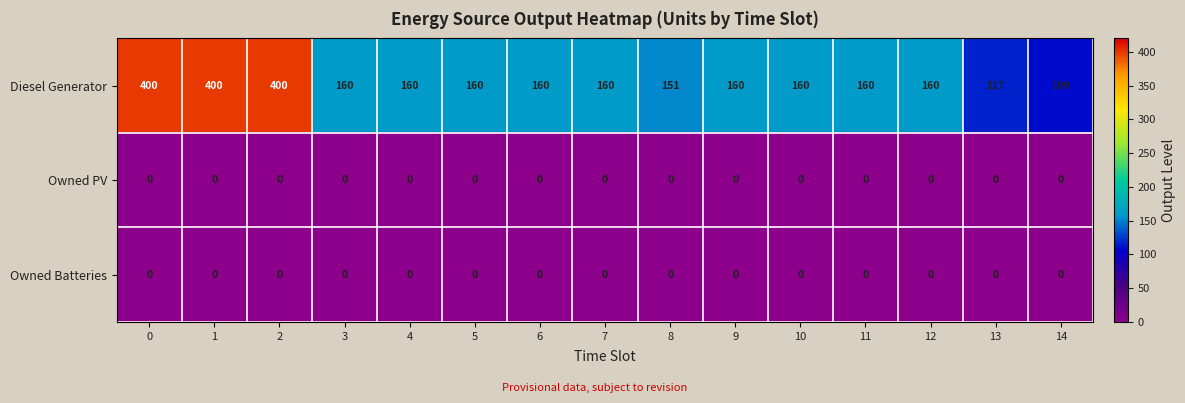

Which series has the largest range (max minus min)?

Diesel Generator